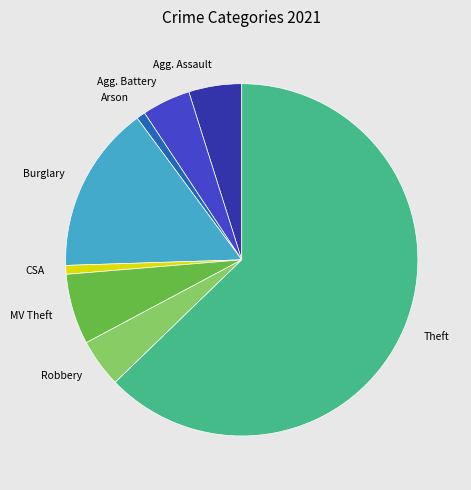

Is there any slice that represents more than half of the pie?

Yes